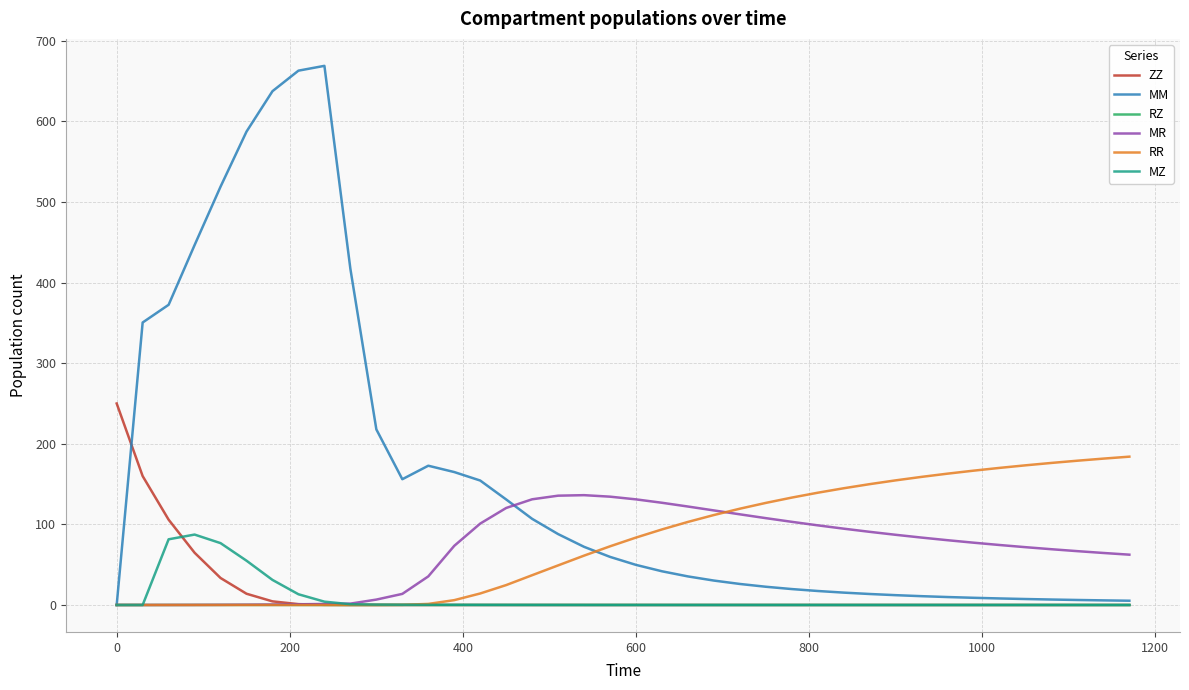

Is this an area chart (filled region under the line)?

No